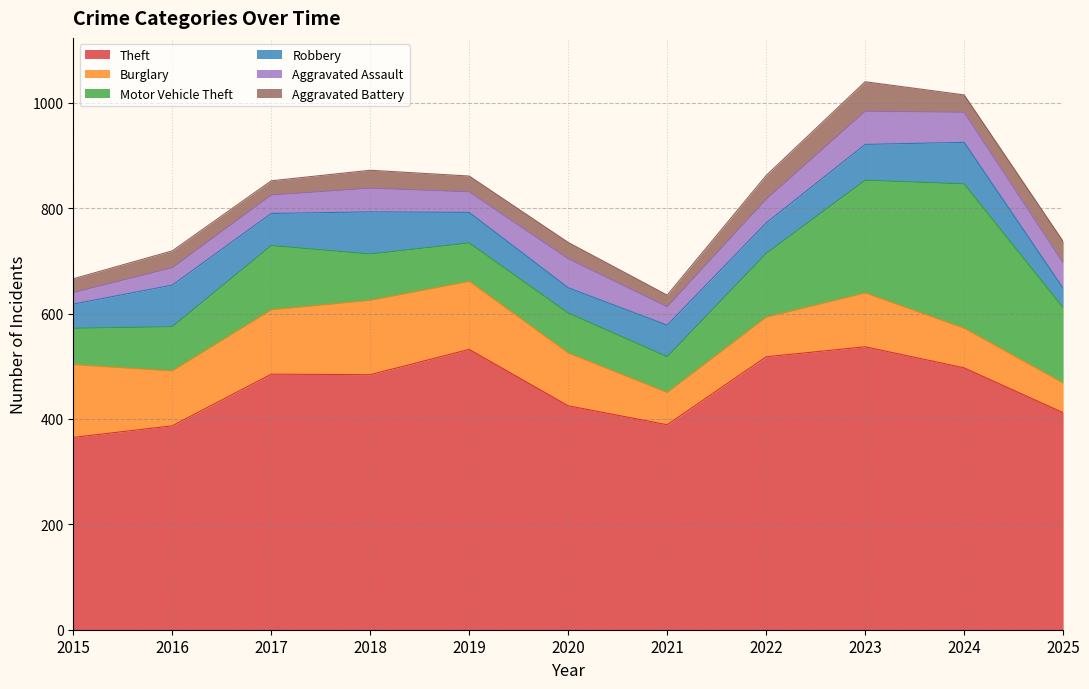

What is the value of the Theft point at the 11th from the left?

412